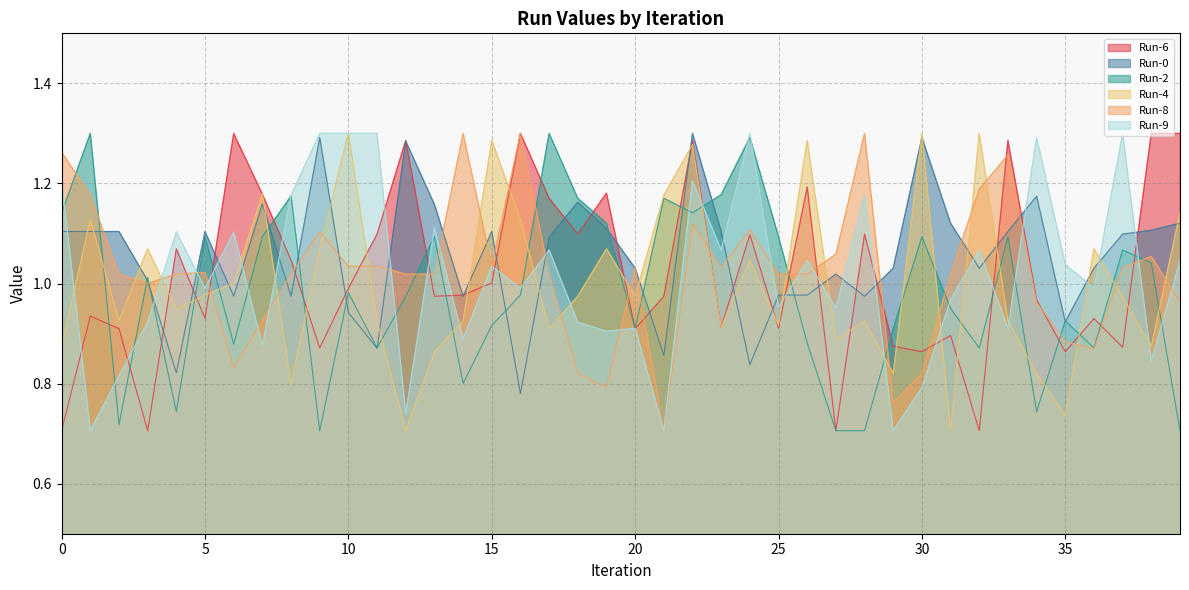

List the series in order of their peak value, lowest first.

Run-6, Run-0, Run-2, Run-4, Run-8, Run-9